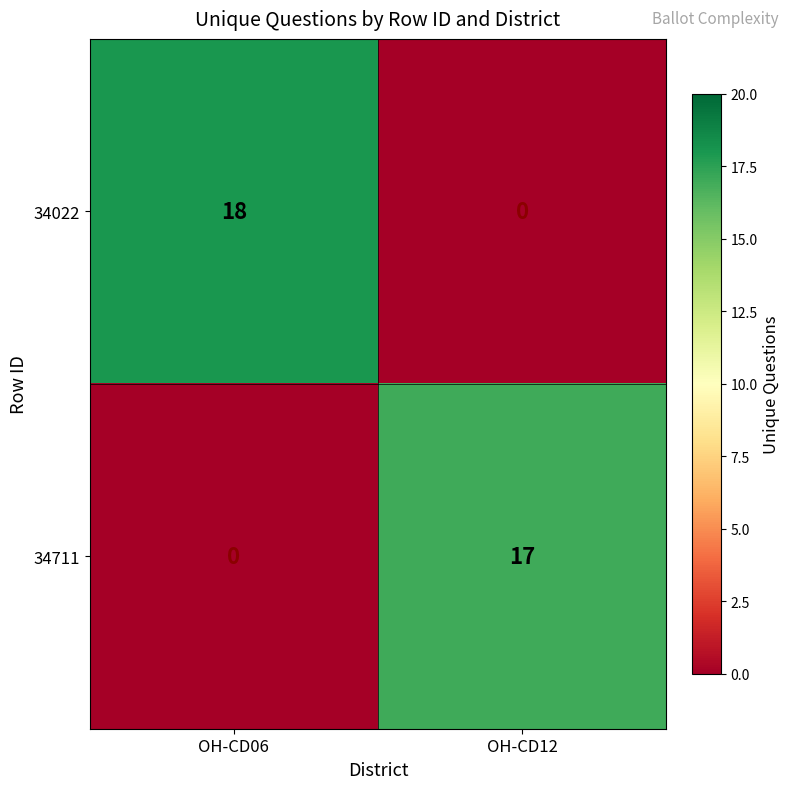

Rank the series at OH-CD12 from highest to lowest value.

34711, 34022